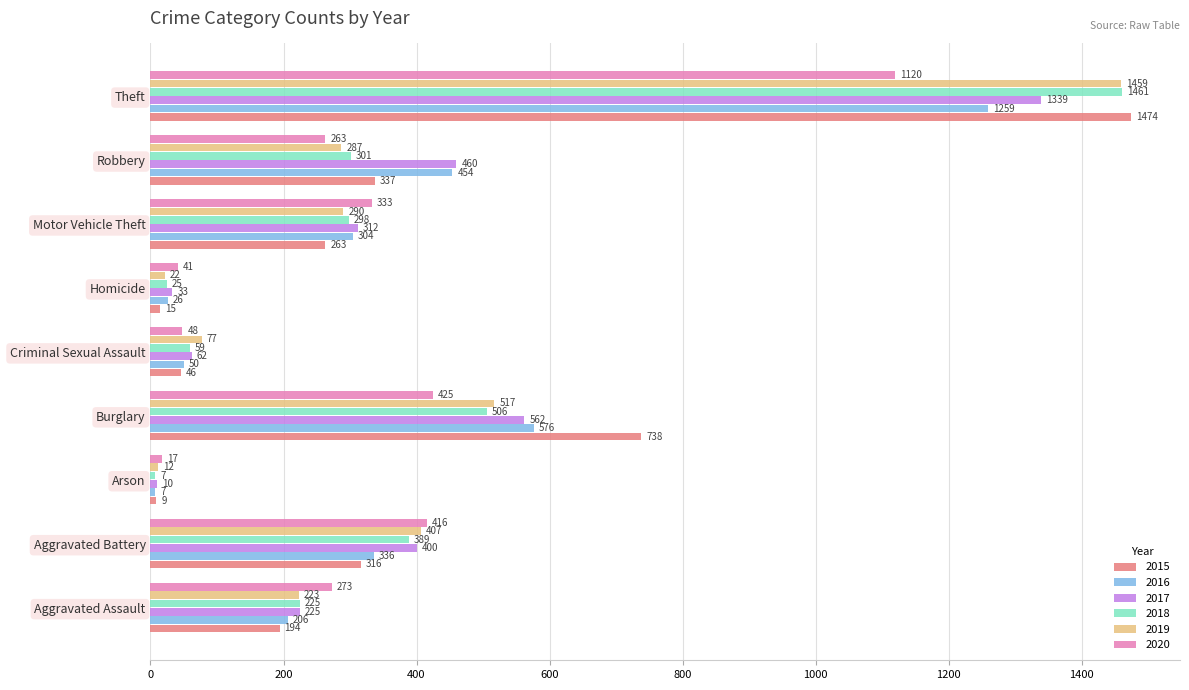

Is it true that 2020 equals 626 at Burglary?

False